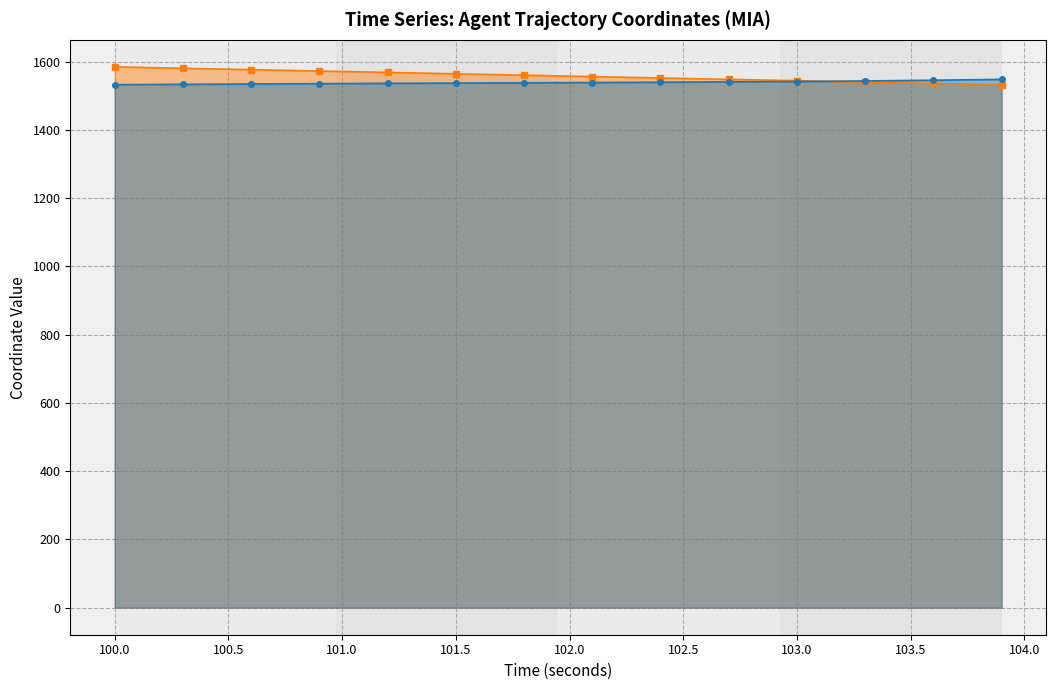

After their last crossing, which series has the higher values: Y (Agent) or X (Agent)?

X (Agent)